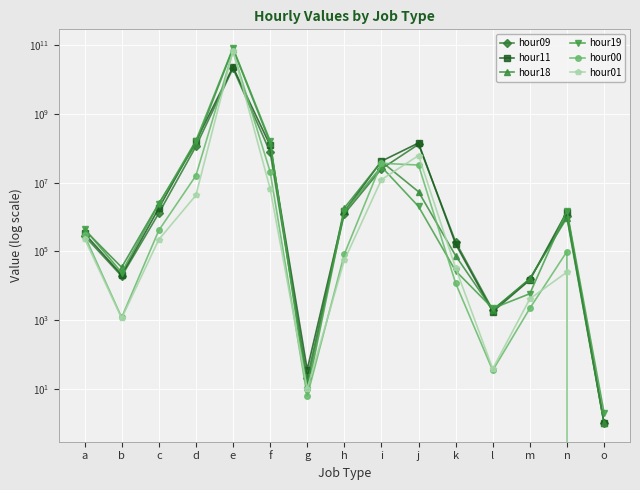

Which category has the highest value in the hour00 series?

e